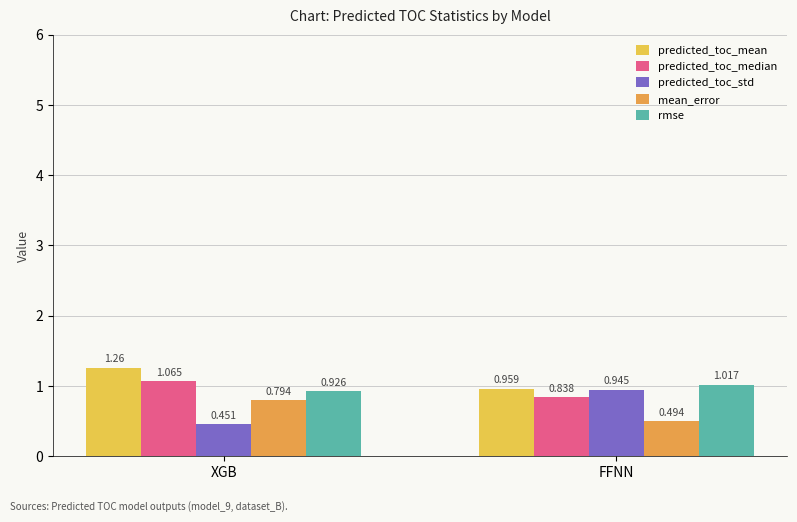

List the series in order of their peak value, lowest first.

mean_error, predicted_toc_std, rmse, predicted_toc_median, predicted_toc_mean